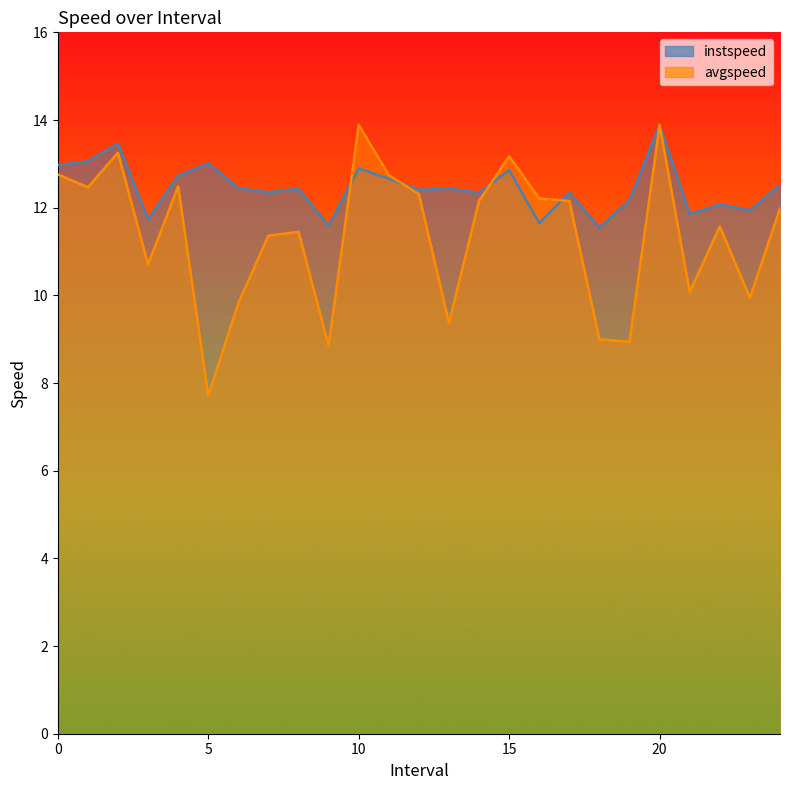

The value of avgspeed at 10.0 is 7.6. True or false?

False